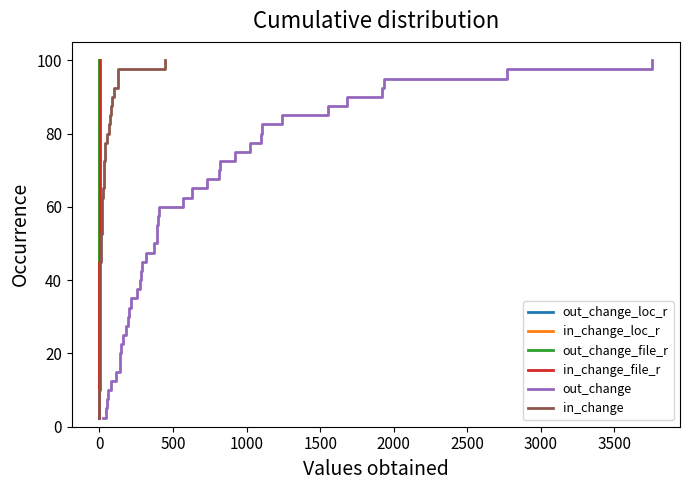

How many lines are shown in the chart?

6